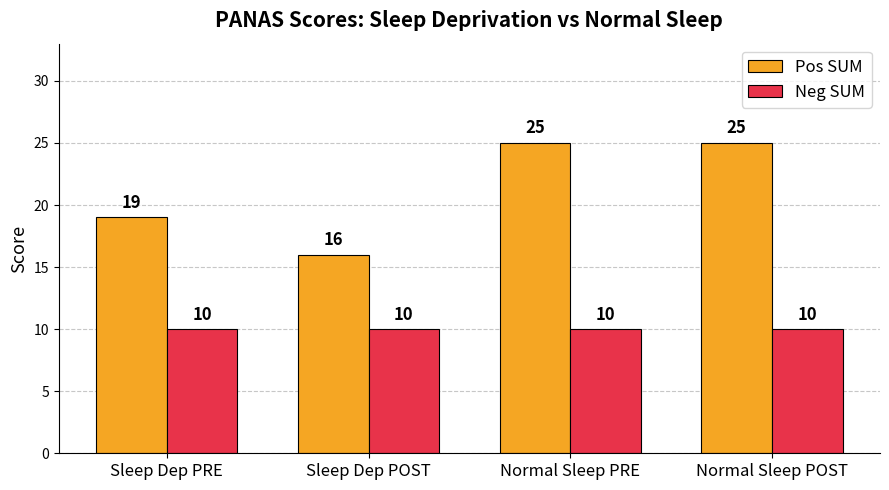

What is the maximum value shown in the chart?

25